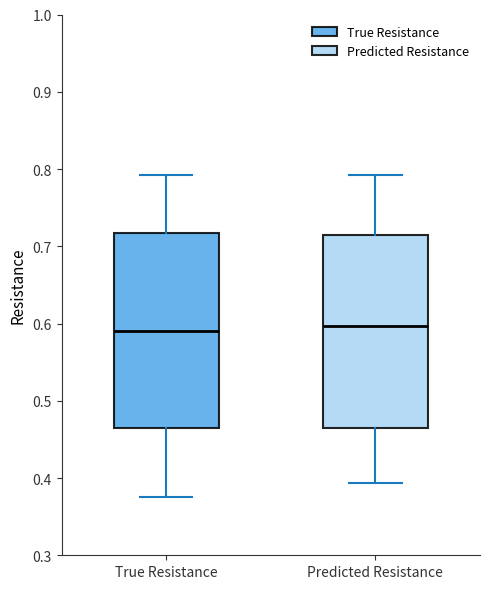

Reading left to right, transcribe this box plot: for each box, give where its median line is, the range the box spans, and where its two whiskers end, as read against the y-axis. The values are not printed on the chart, so give them approximately, as read against the axis.

True Resistance: median 0.59, box 0.46 to 0.72, whiskers 0.38 to 0.79
Predicted Resistance: median 0.60, box 0.47 to 0.71, whiskers 0.39 to 0.79